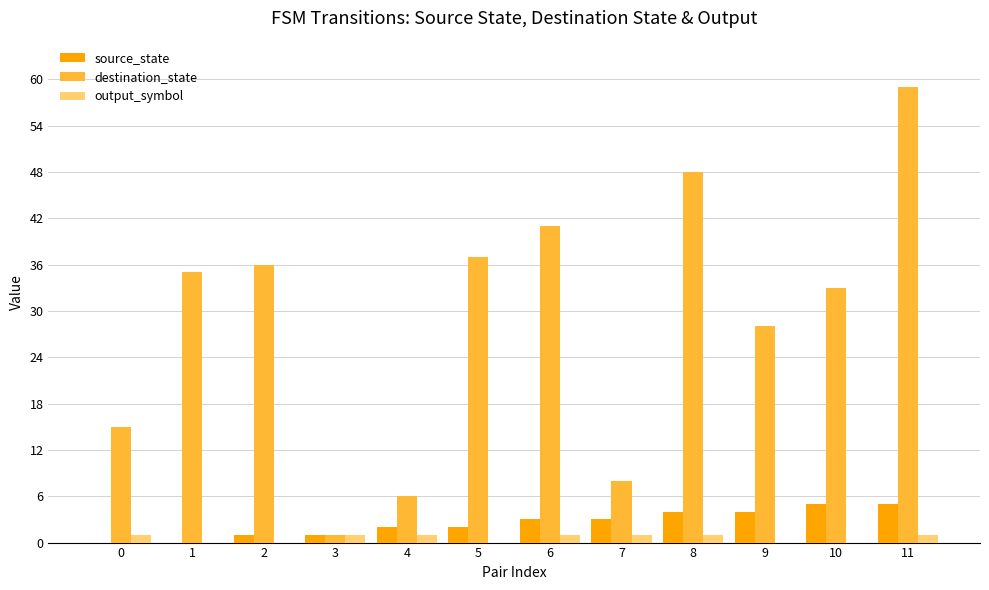

Are the bars horizontal?

No